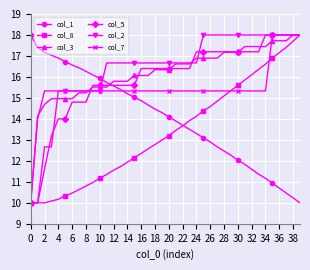

What is the maximum value for col_7?

18.0